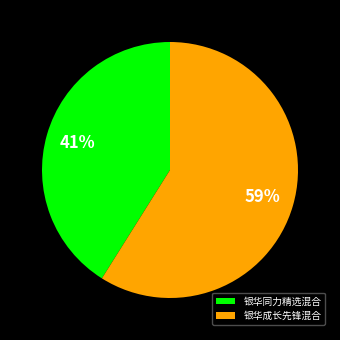

What is the largest slice in the pie chart?

银华成长先锋混合